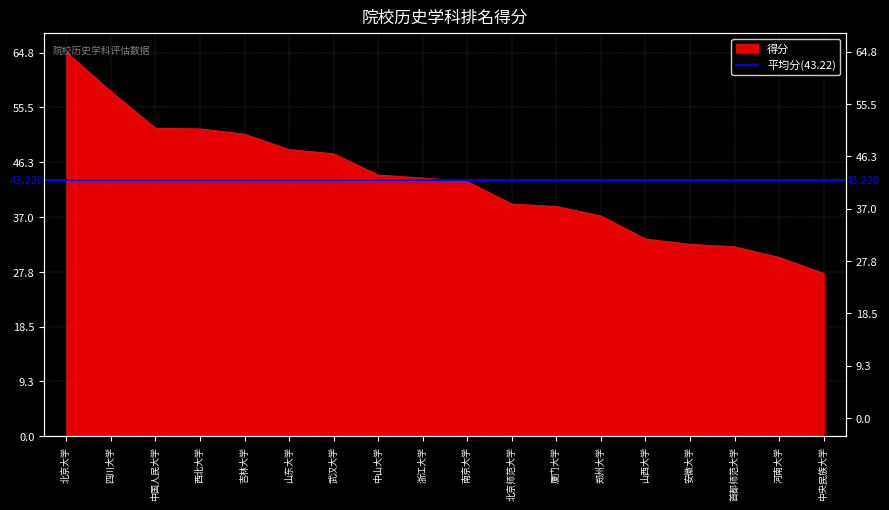

Where is the data nearest to the value 46?

武汉大学